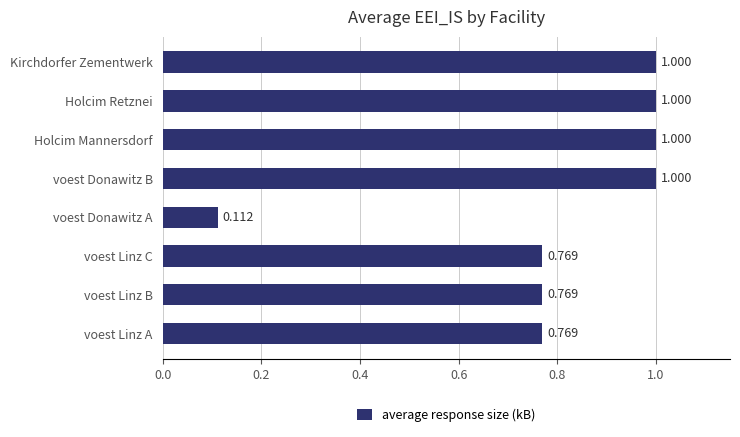

What is the greatest value displayed?

1.0